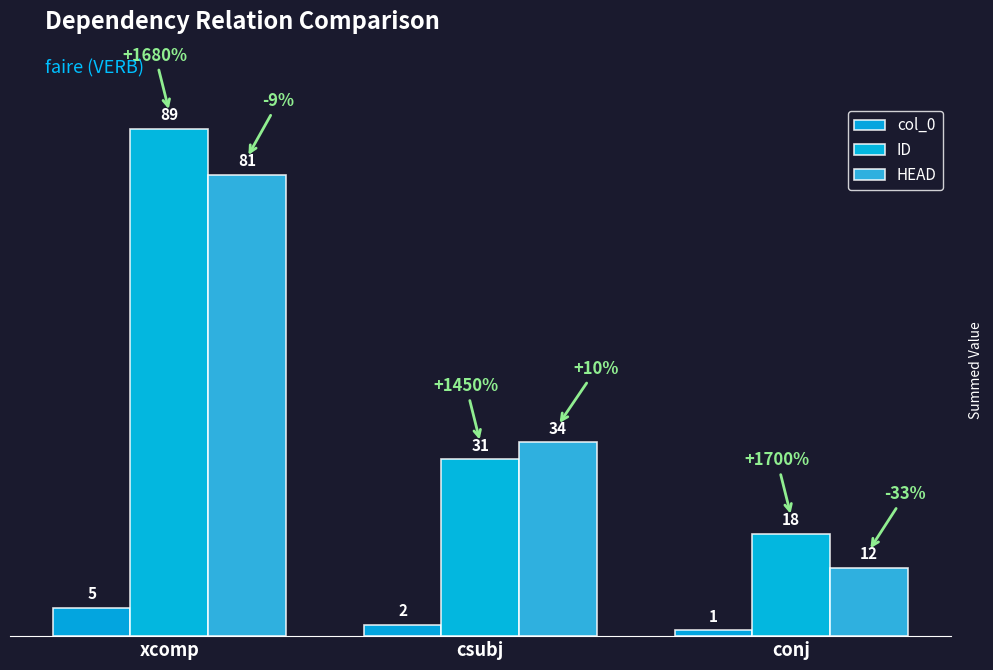

Which category has the highest value in the HEAD series?

xcomp